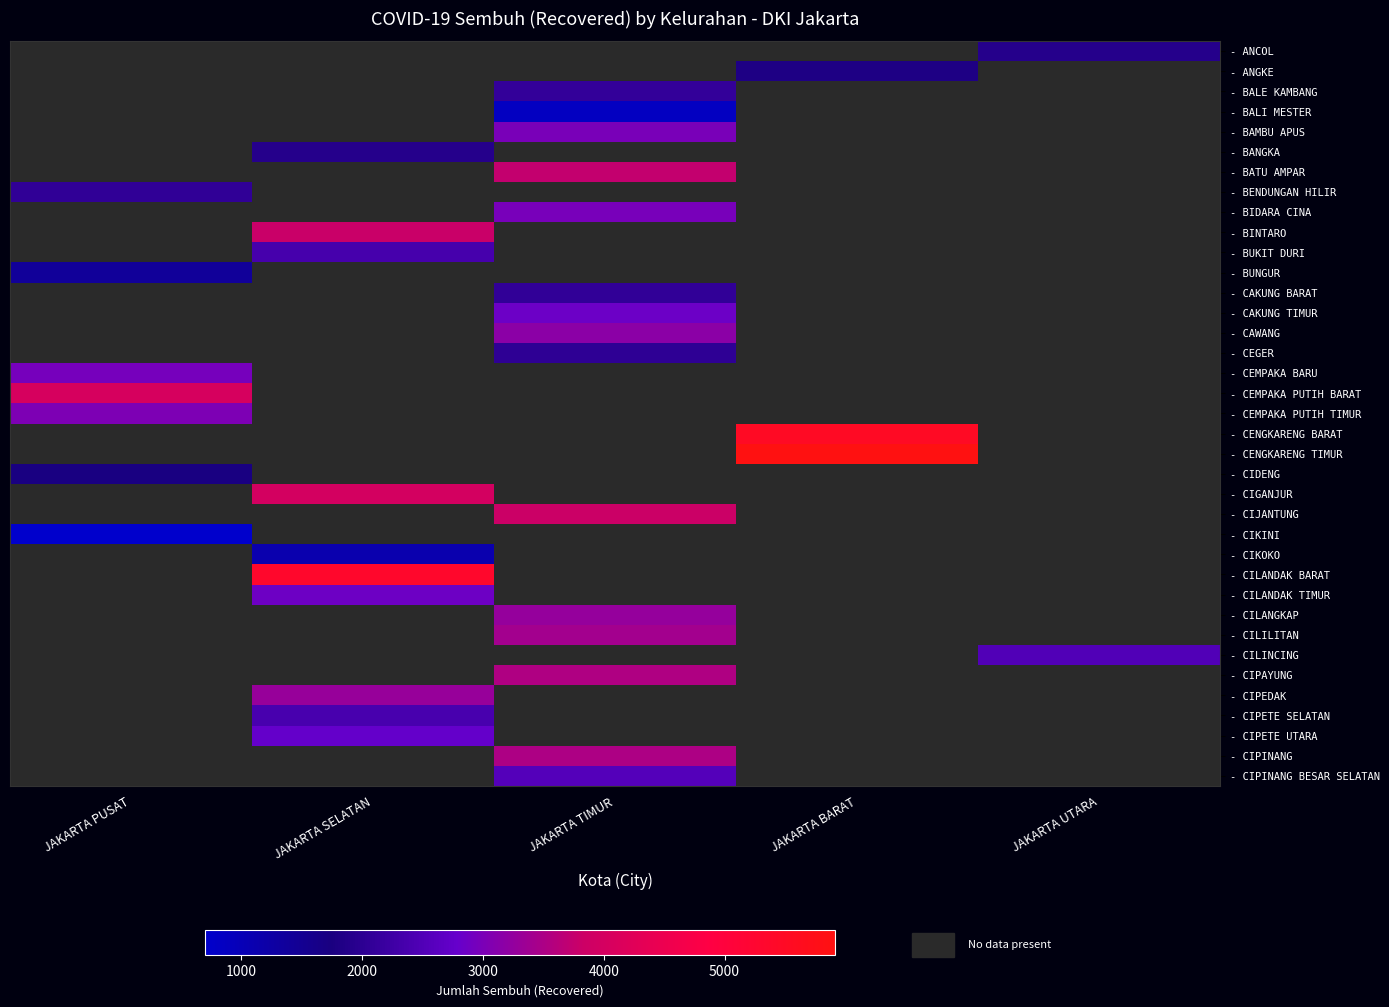

Is the value of - CILANDAK TIMUR at JAKARTA UTARA greater than the value of - CIPINANG BESAR SELATAN at JAKARTA PUSAT?

No